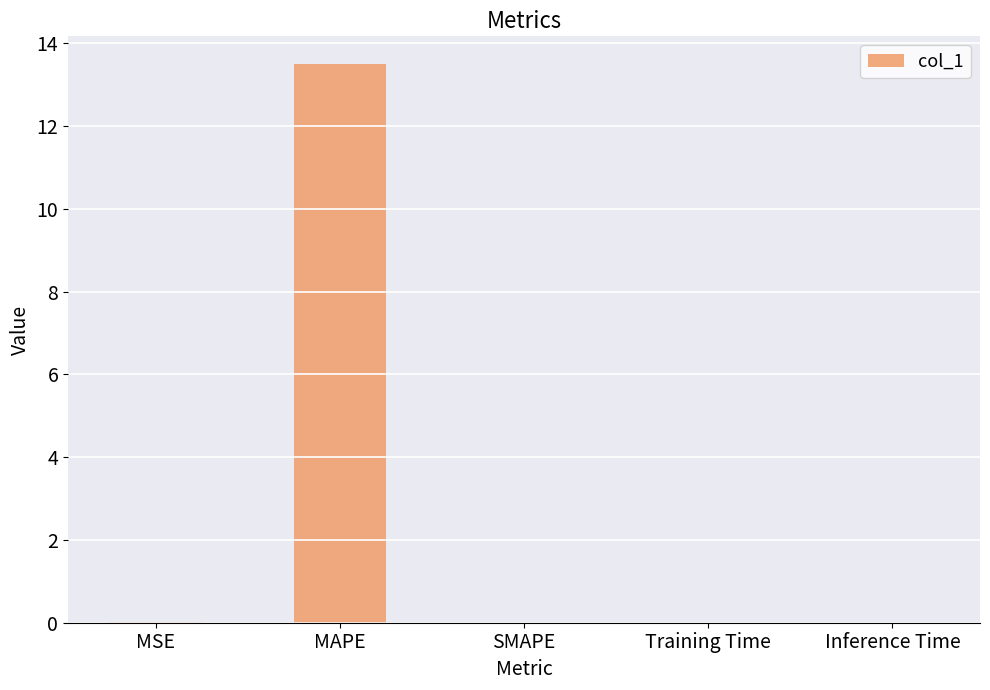

True or false: the data shows 13.5 at MAPE.

True